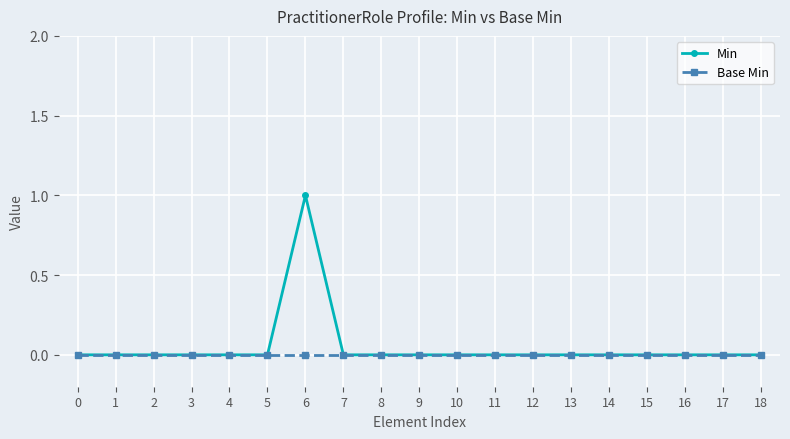

Which series has the largest total across all categories?

Min